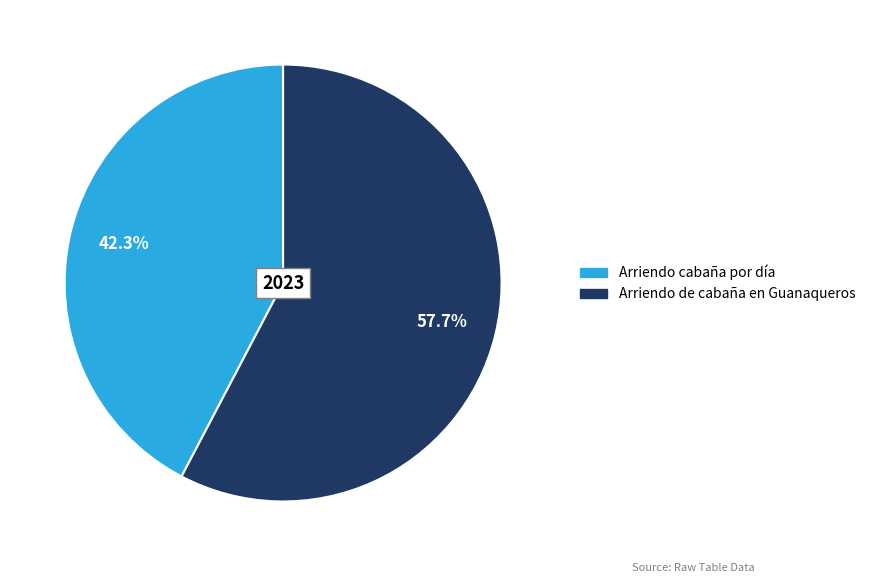

What is the largest slice in the pie chart?

Arriendo de cabaña en Guanaqueros